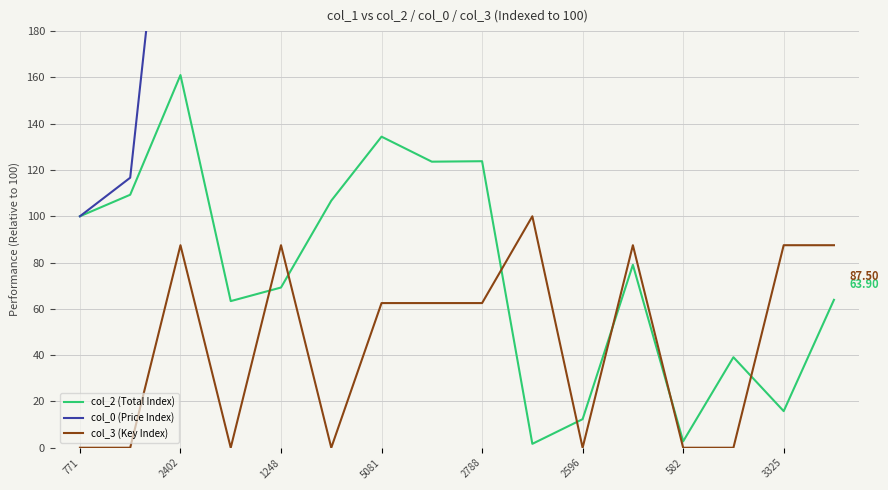

True or false: col_2 (Total Index) and col_3 (Key Index) cross at least once.

True